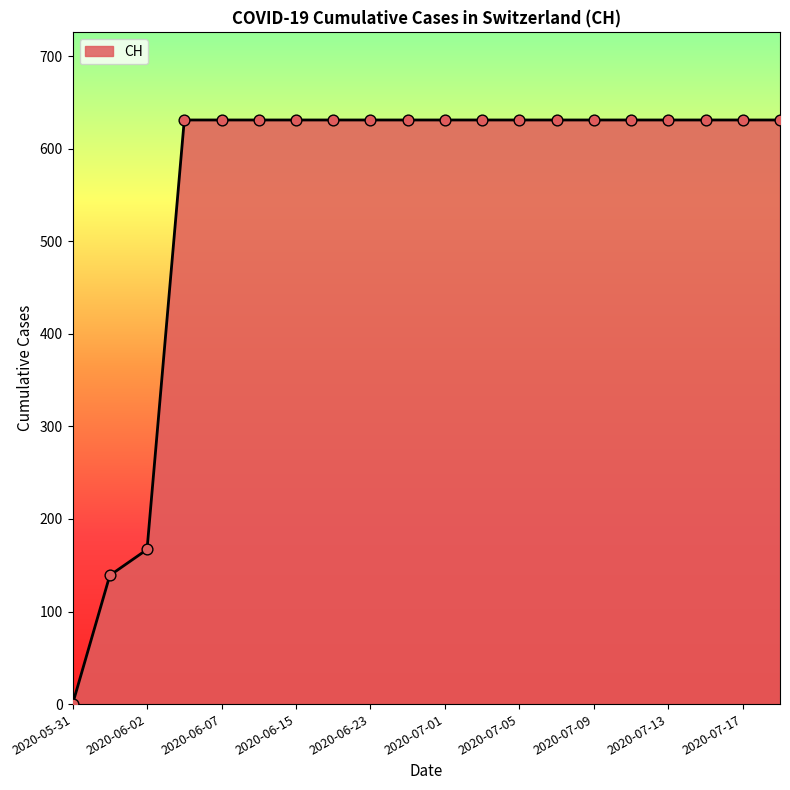

What is the greatest value displayed?

631